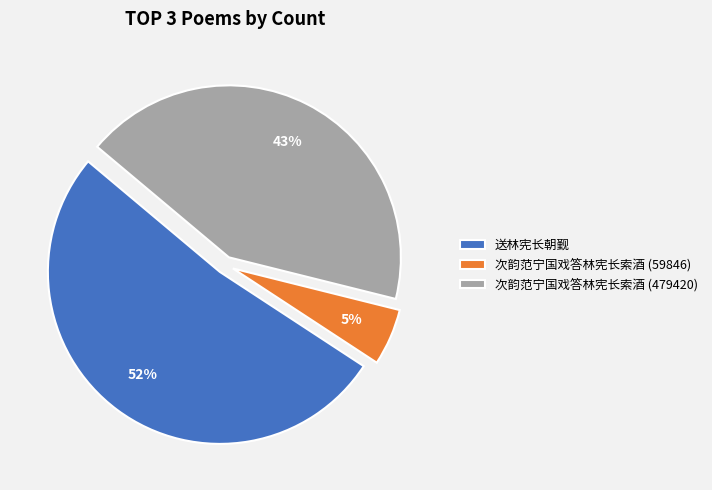

The 送林宪长朝觐 slice represents 66% of the pie. True or false?

False